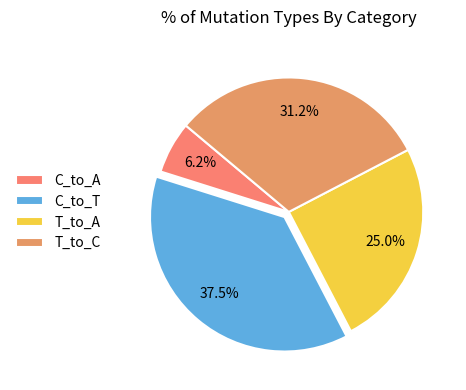

What percentage is the T_to_A slice, to the nearest percent?

25%